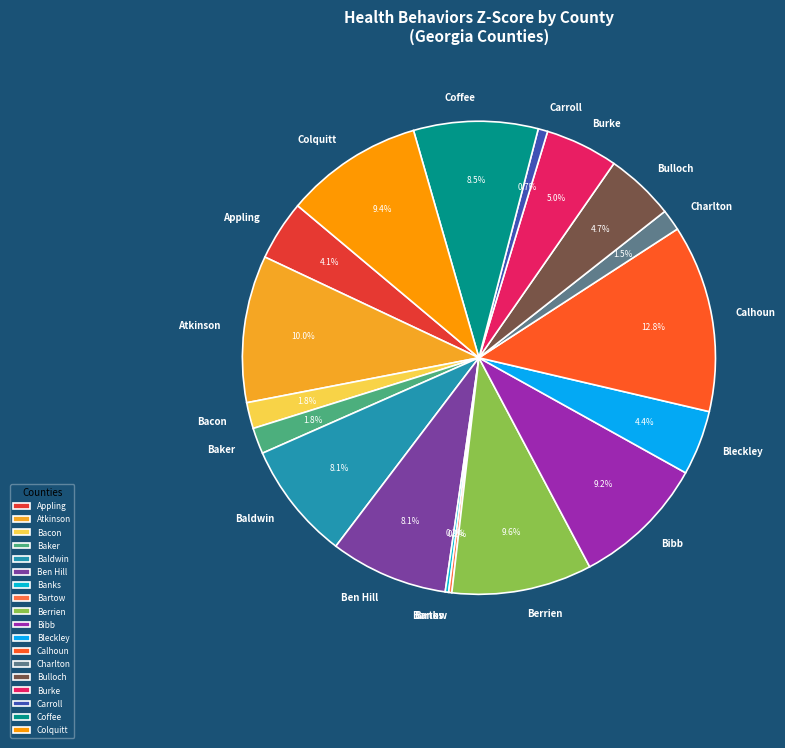

The Coffee slice represents 1% of the pie. True or false?

False